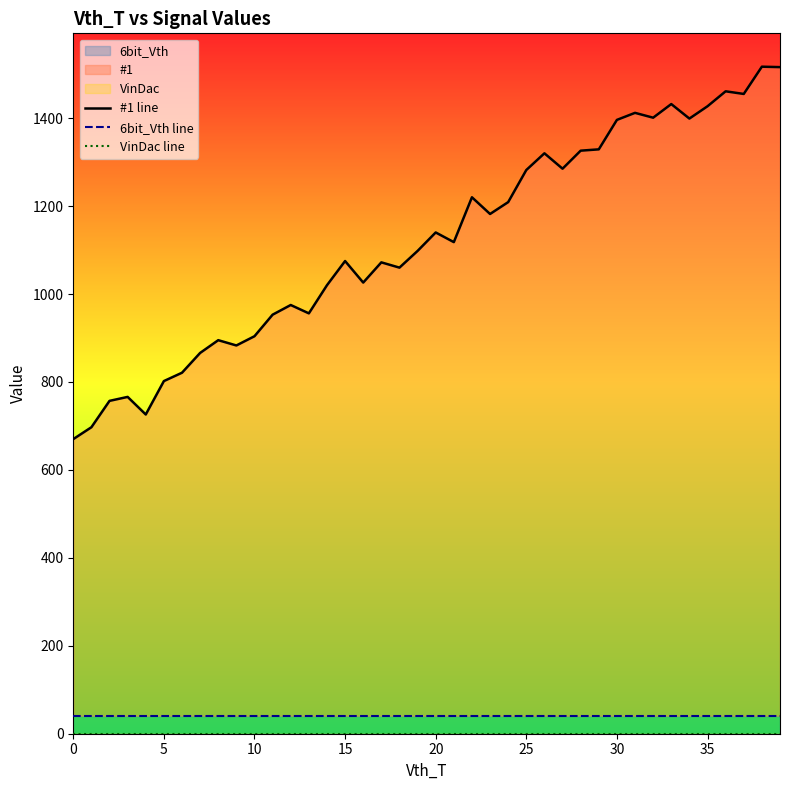

Which series has the largest total across all categories?

#1 line